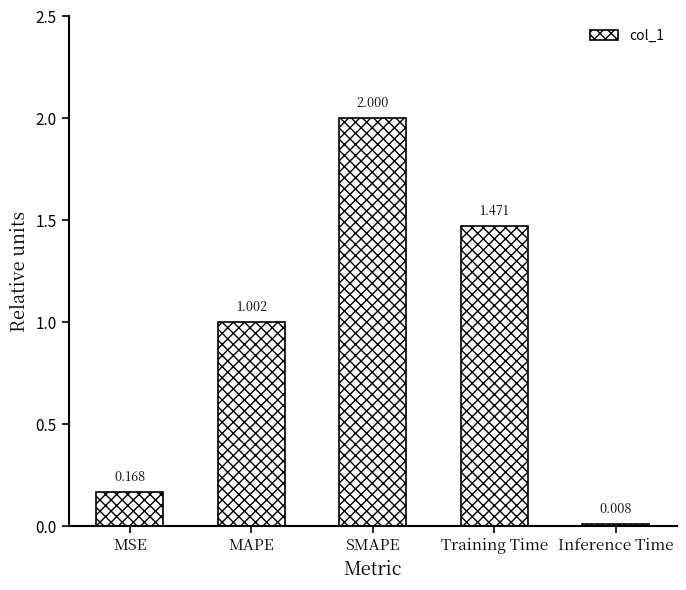

Read the value at SMAPE.

2.0